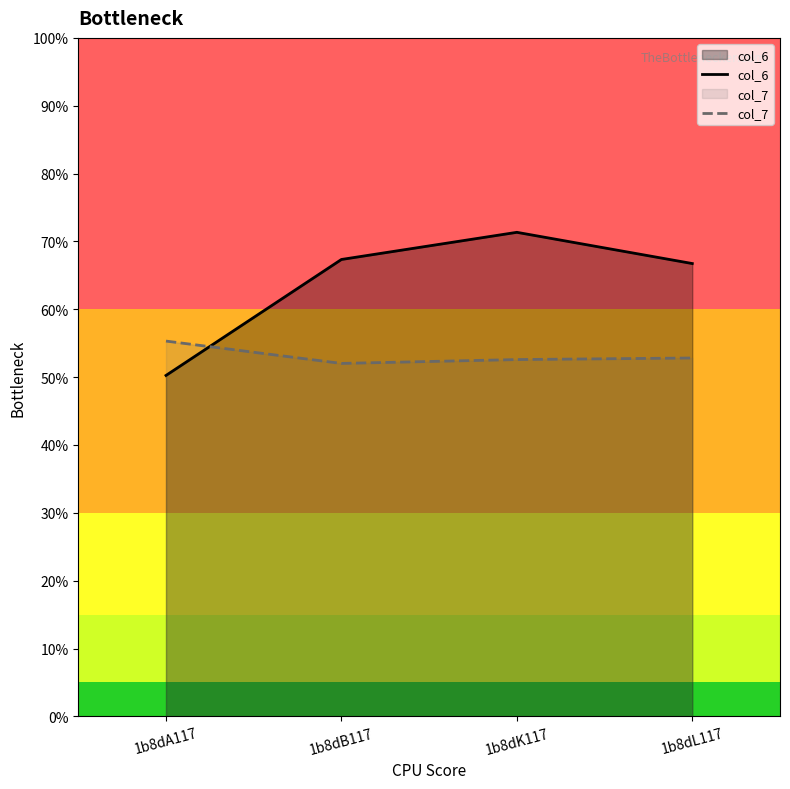

Does the chart display data point markers on the line(s)?

No